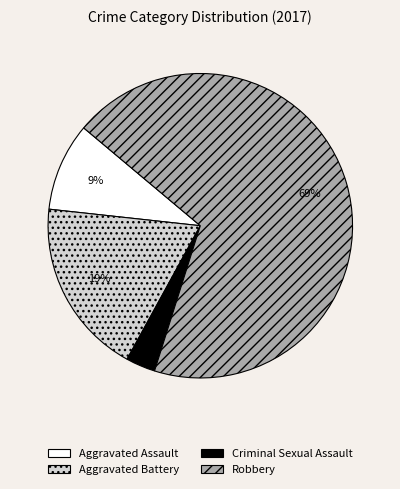

Between Criminal Sexual Assault and Aggravated Battery, which is larger?

Aggravated Battery